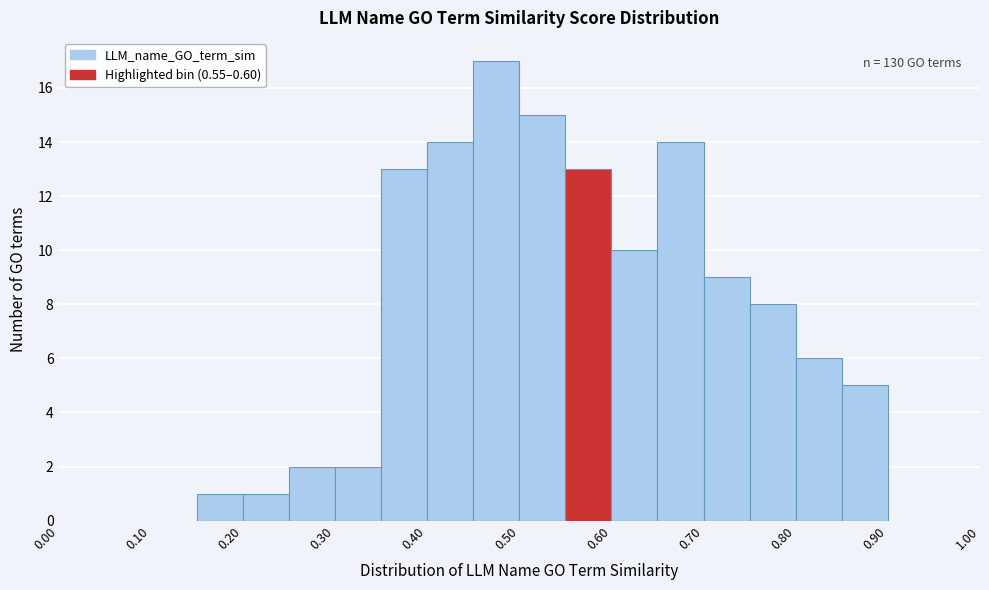

Over which range of the x-axis is the bar tallest?

0.45 to 0.50